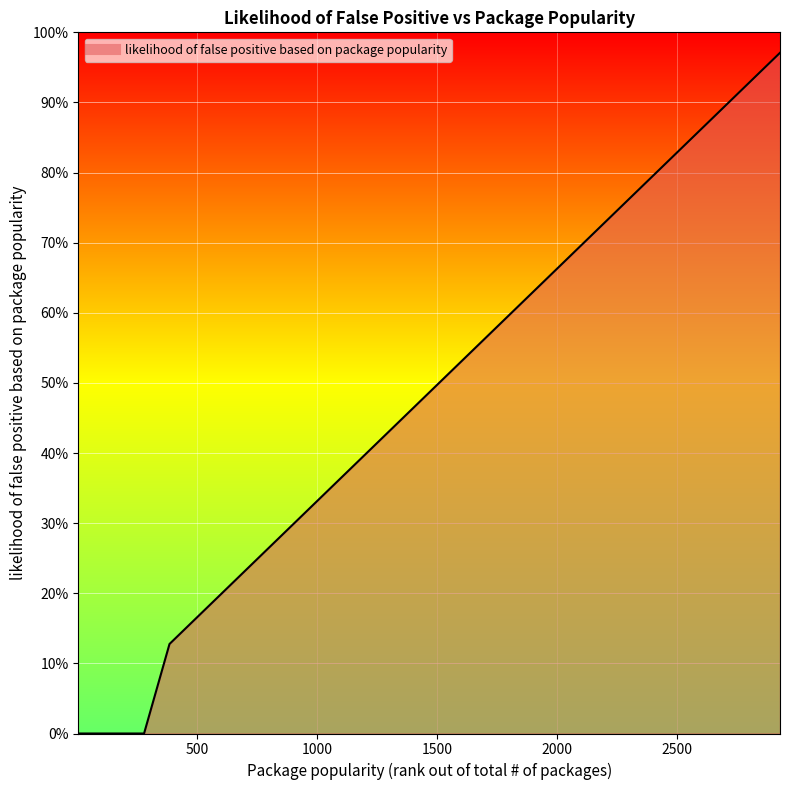

Reading left to right, list all the values displayed in this chart.

0.0	0.0	0.0	0.0	0.0	0.0	0.0	0.0	0.0	0.0	0.0	0.0	0.0	0.1	0.2	0.2	0.2	0.2	0.2	0.2	0.2	0.3	0.5	0.5	0.6	0.6	0.6	0.7	0.8	0.9	1.0